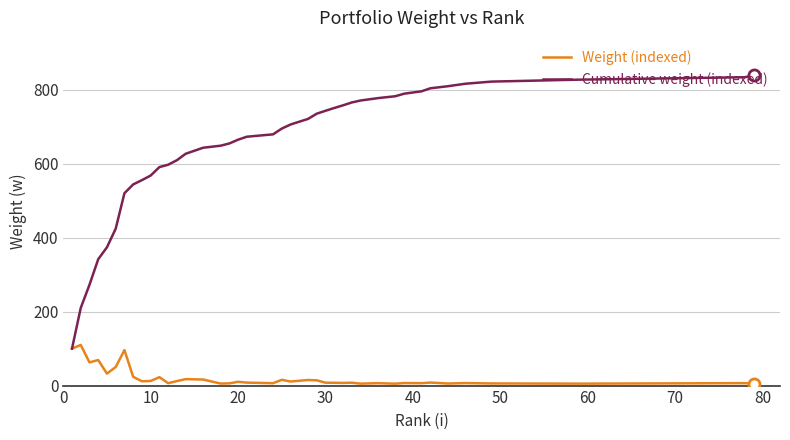

Which series has the widest spread of values?

Cumulative weight (indexed)